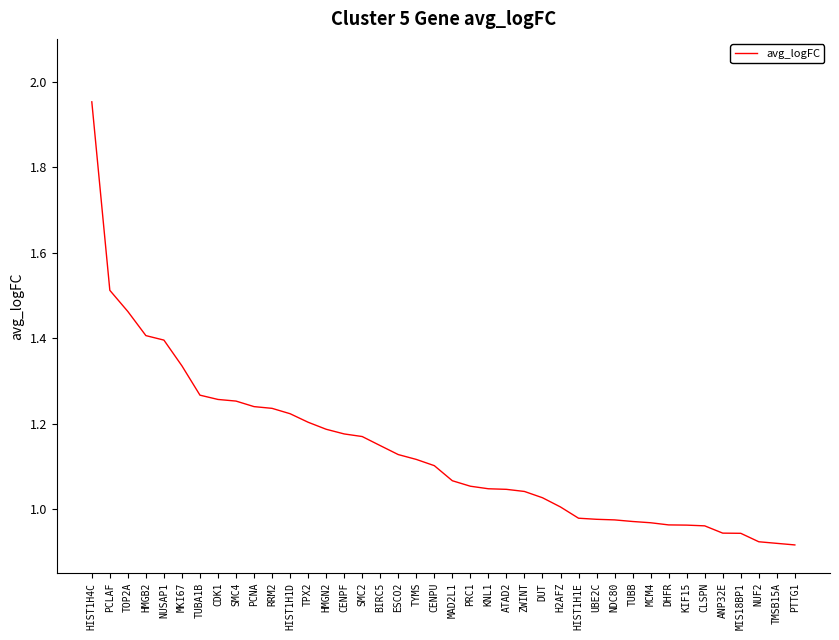

The value at BIRC5 is 0.7. True or false?

False